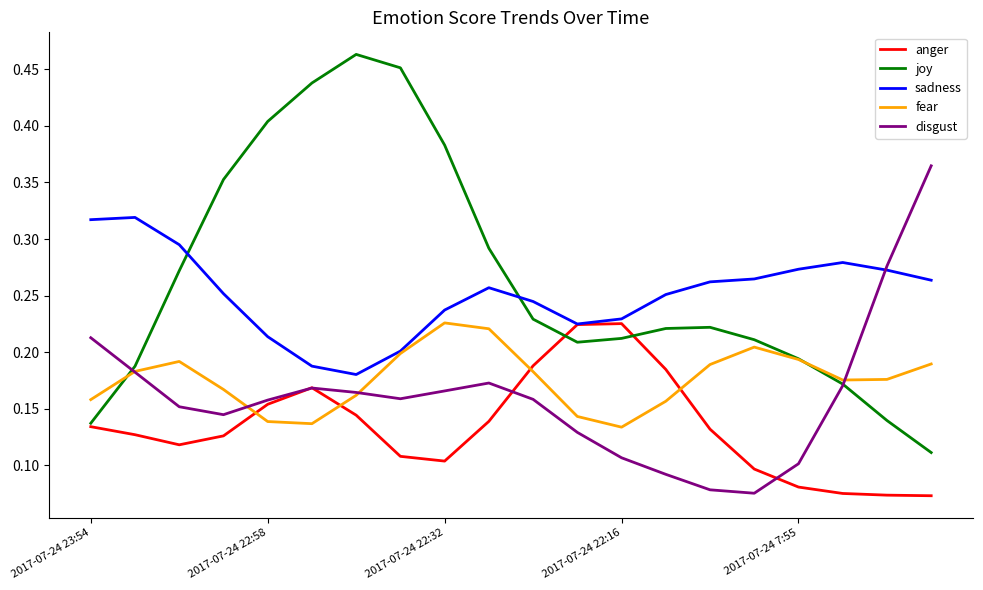

Which series has the largest range (max minus min)?

joy